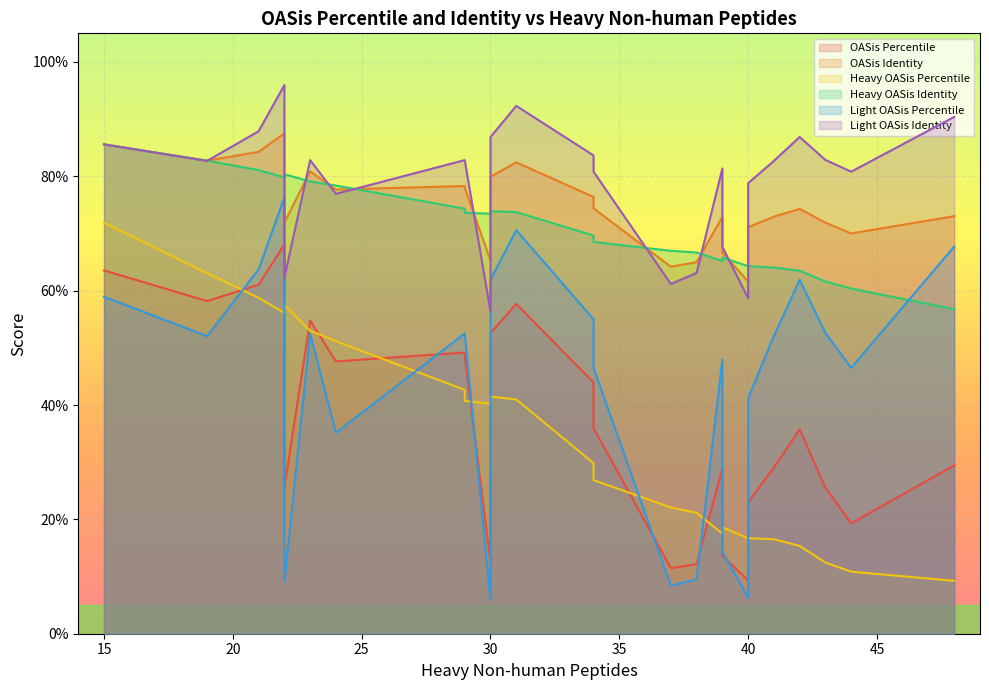

At how many categories does at least one series exceed 0?

25